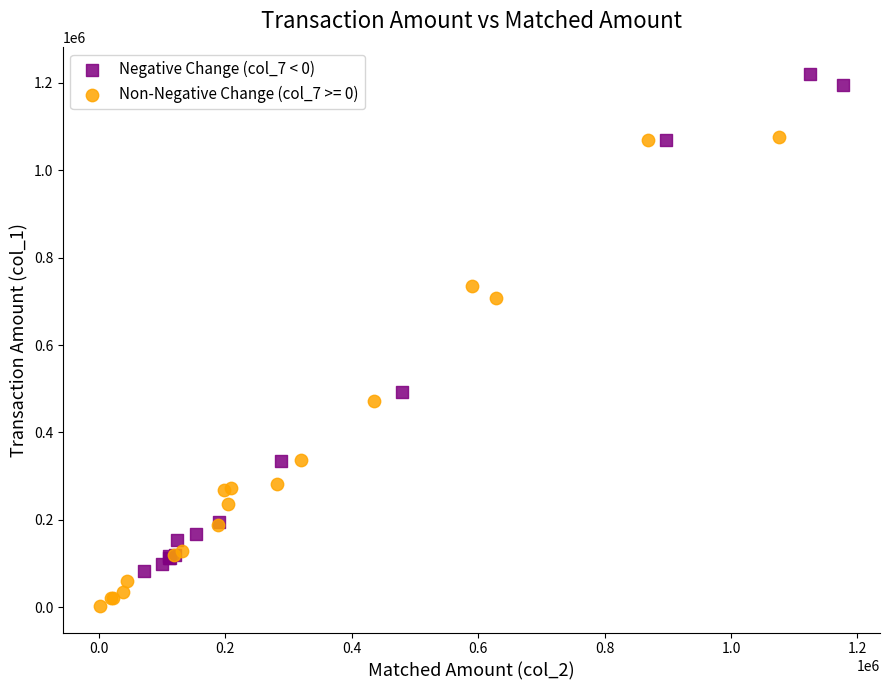

Which series reaches the maximum Y coordinate?

Negative Change (col_7 < 0)